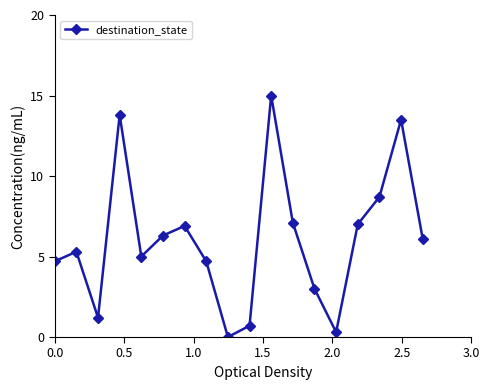

True or false: the data has more than 2 interior local peaks.

True